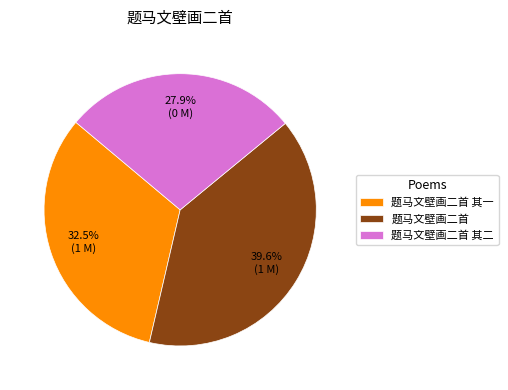

To the nearest percent, what is the average slice percentage?

33%